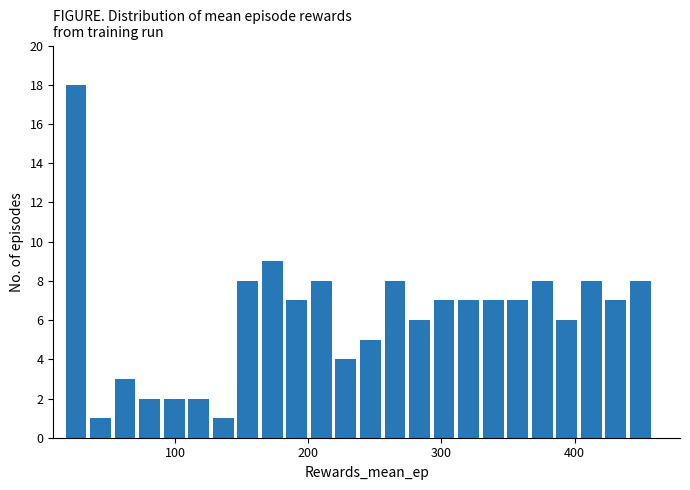

Read against the x-axis, roughly where is the centre of the tallest bar?

30